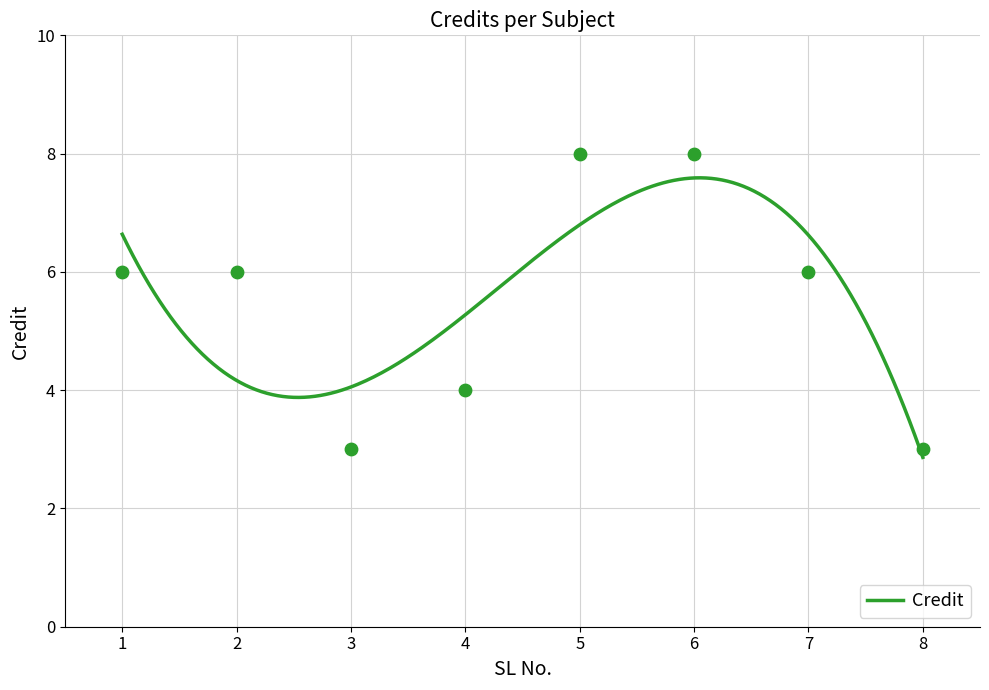

Approximately how many times larger is the value at 1 compared to 7?

1.0